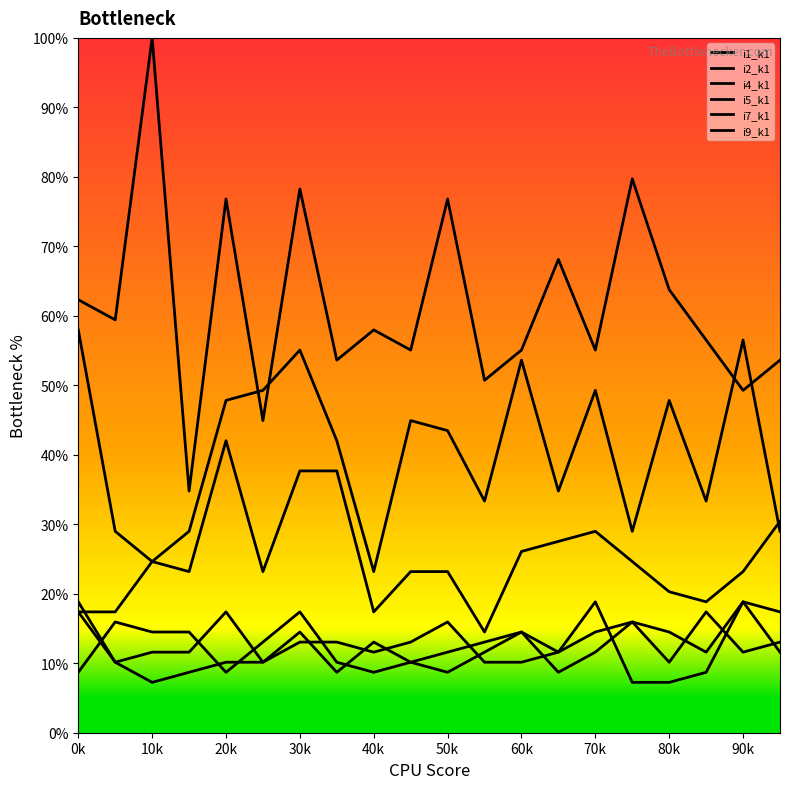

Count the number of data series in this chart.

6